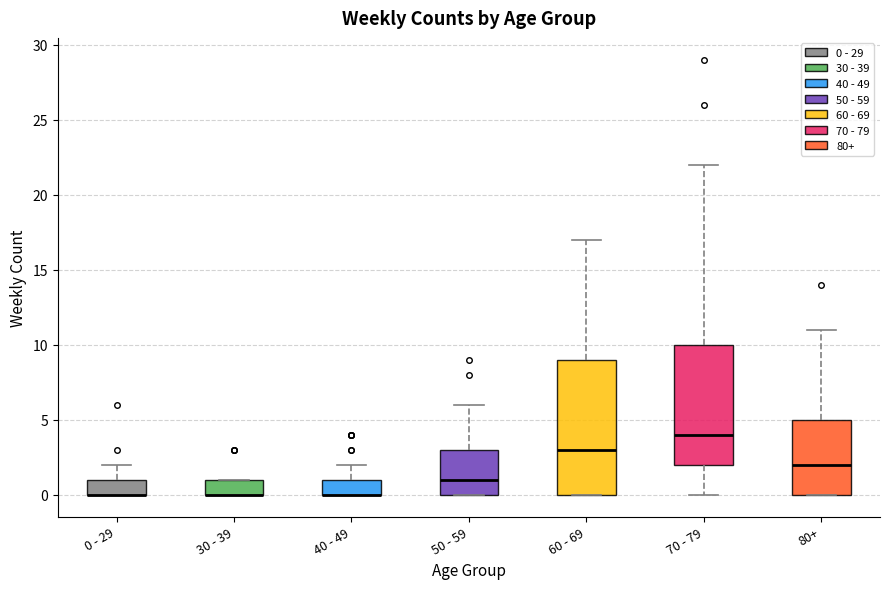

Reading left to right, read every box against the y-axis: the position of its median line, the range the box covers, and the ends of its whiskers. The values are not printed on the chart, so give them approximately, as read against the axis.

0 - 29: median 0 (drawn on the box's lower edge), box 0 to 1, whiskers 0 to 2
30 - 39: median 0 (drawn on the box's lower edge), box 0 to 1, whiskers 0 to 1
40 - 49: median 0 (drawn on the box's lower edge), box 0 to 1, whiskers 0 to 2
50 - 59: median 1, box 0 to 3, whiskers 0 to 6
60 - 69: median 3, box 0 to 9, whiskers 0 to 17
70 - 79: median 4, box 2 to 10, whiskers 0 to 22
80+: median 2, box 0 to 5, whiskers 0 to 11